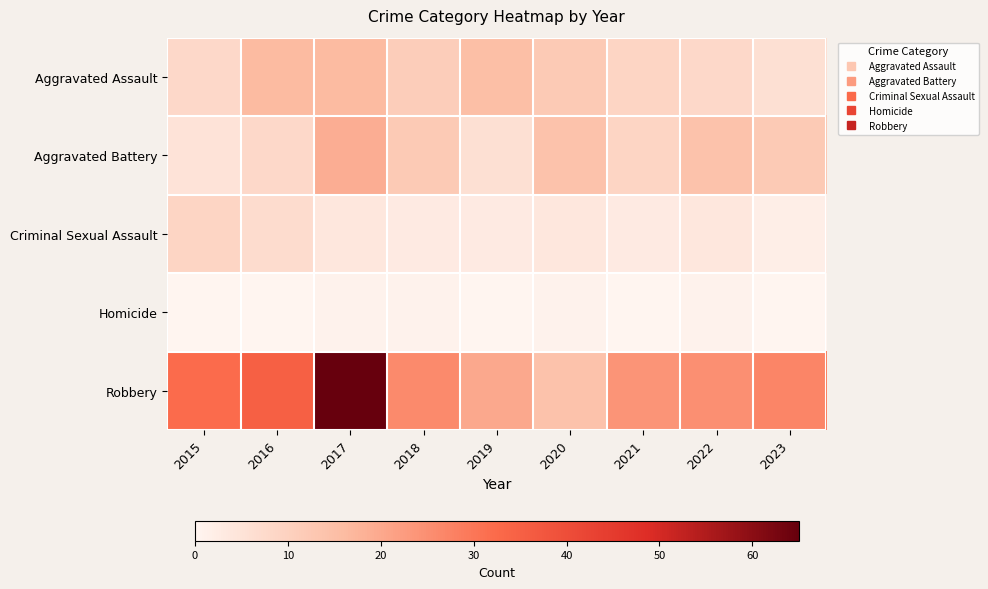

Which series has the largest range (max minus min)?

Robbery